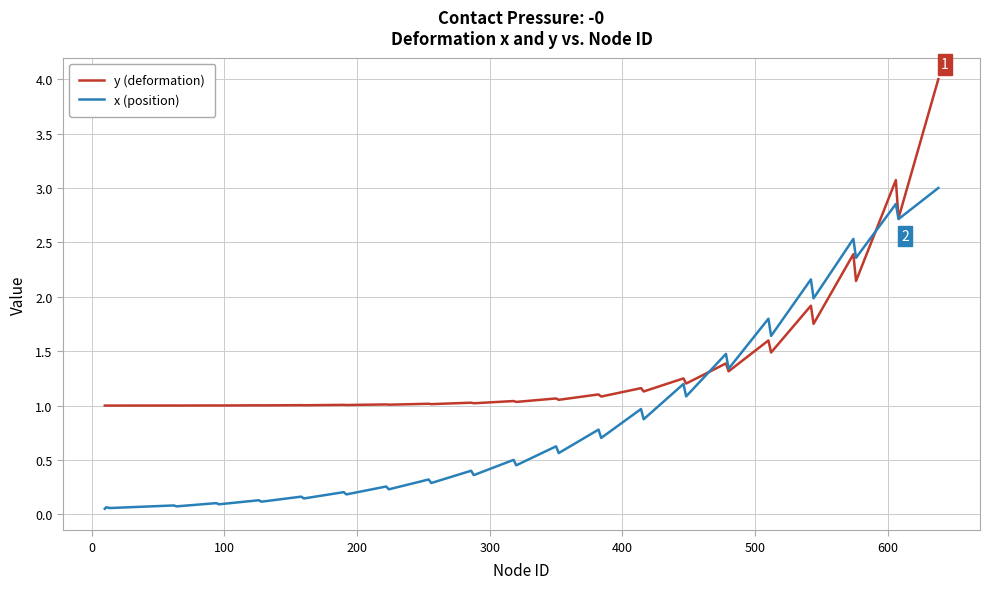

What is the maximum value for y (deformation)?

4.0